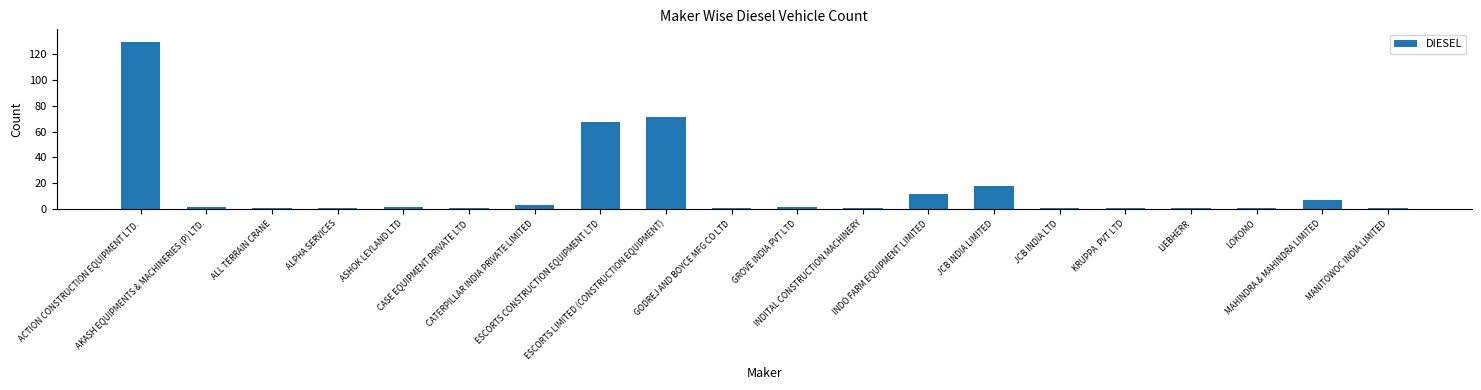

Are the bars grouped side by side (vs. stacked)?

No